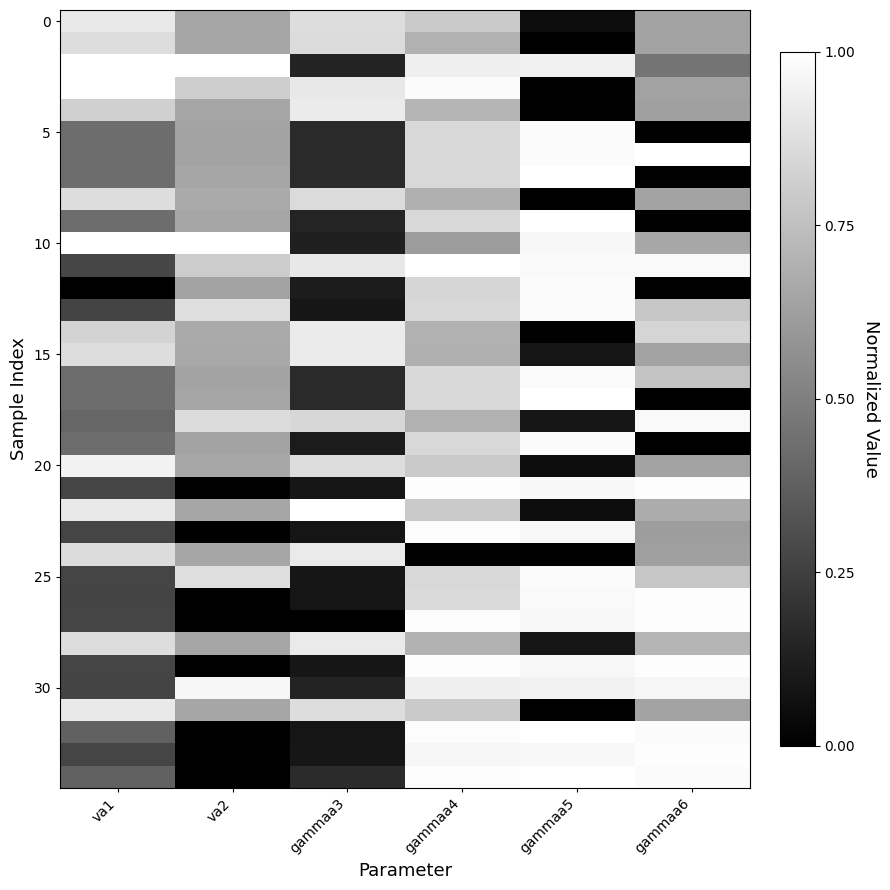

What is the greatest value displayed?

1.0